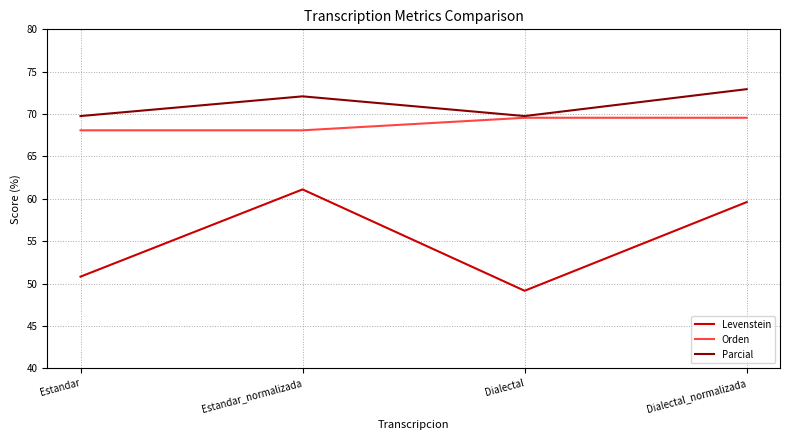

List the series in order of their peak value, highest first.

Parcial, Orden, Levenstein